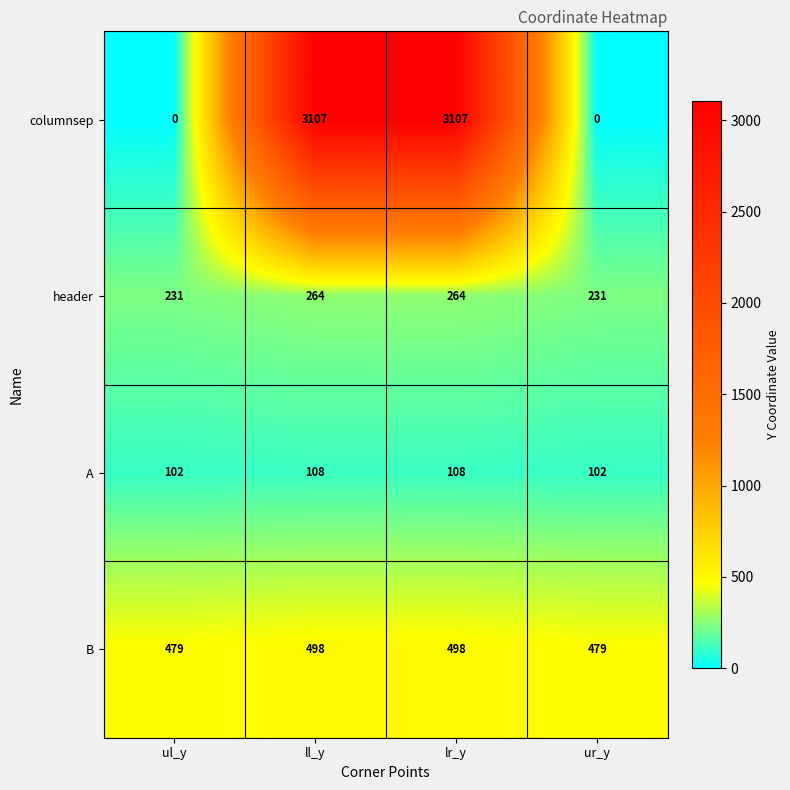

List the series in order of their peak value, lowest first.

A, header, B, columnsep